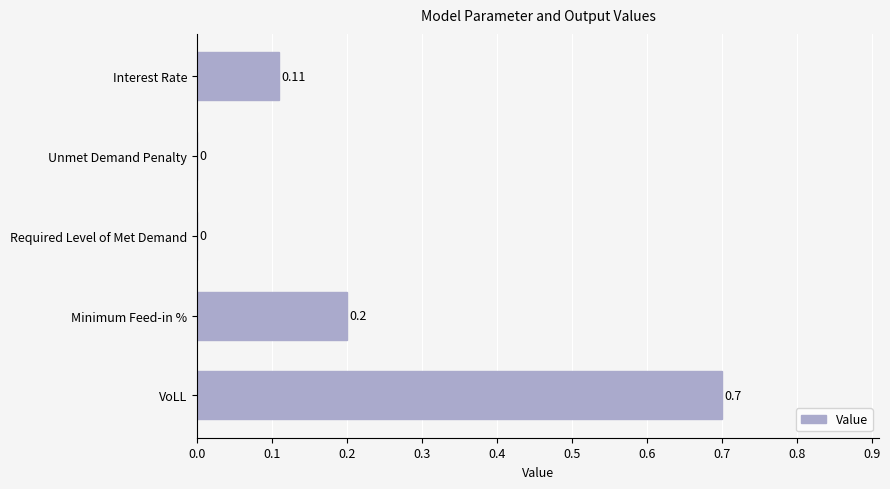

Which label corresponds to the largest value in the chart?

VoLL